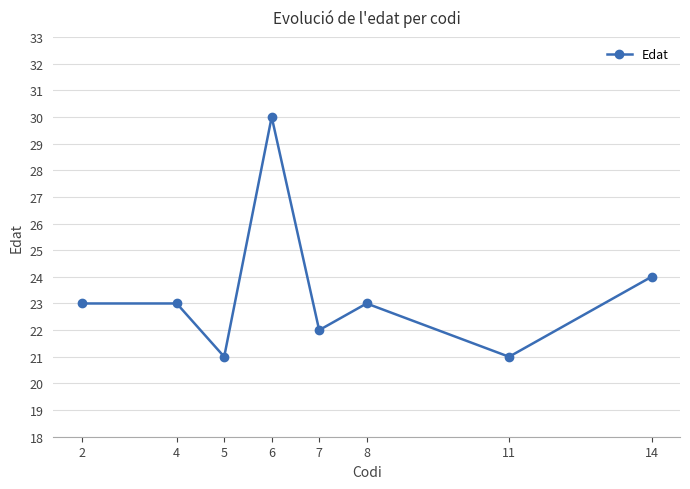

What is the change in value from 7 to 11?

-1